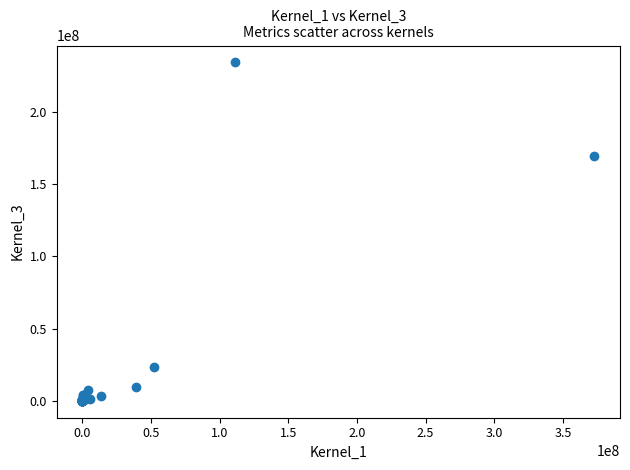

What Y value in the scatter plot is closest to 117136445?

169166178.0